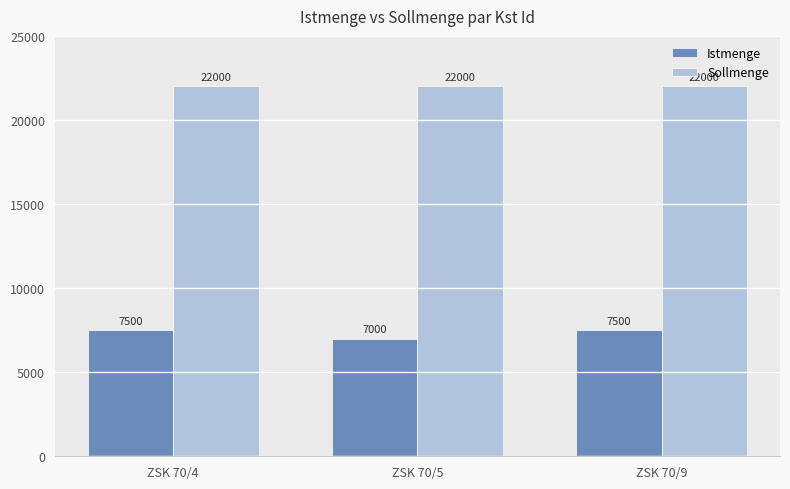

The Istmenge series shows 3365 at ZSK 70/9. True or false?

False